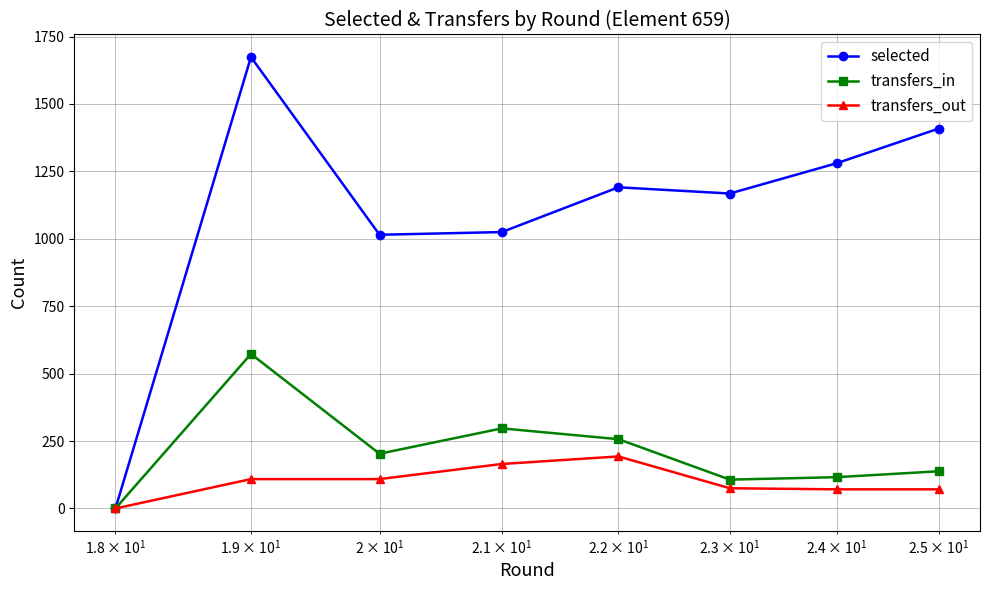

What are all the series names shown in the legend?

selected, transfers_in, transfers_out